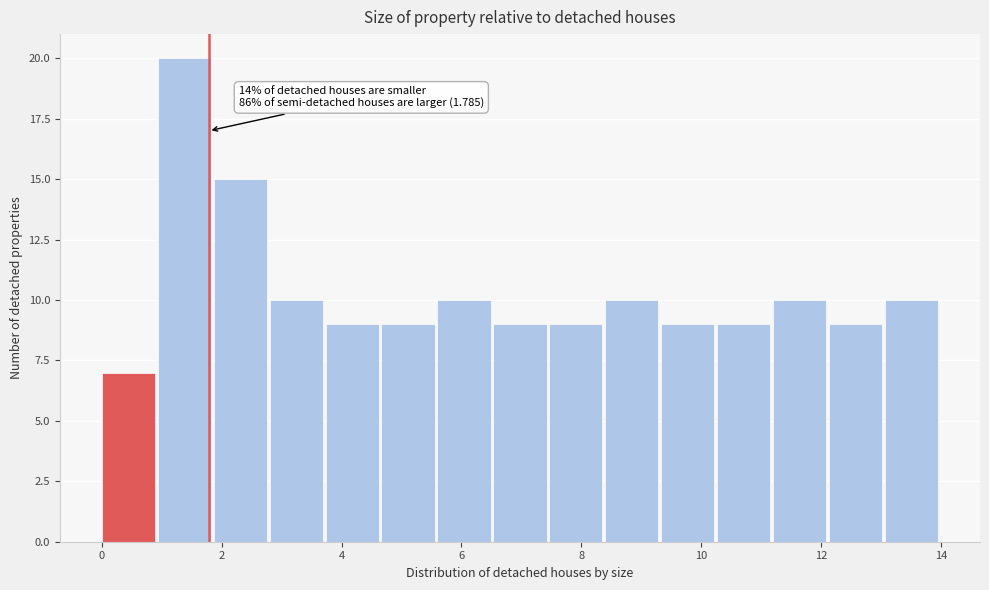

Which range on the x-axis has the tallest bar?

1.0 to 1.8